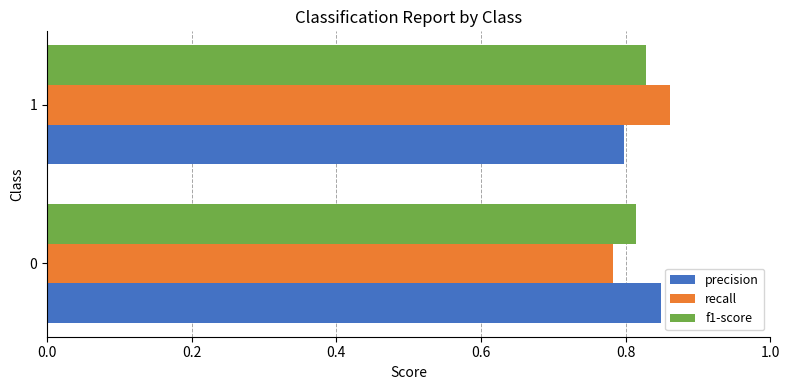

What is the sum of the f1-score values at 0 and 1?

1.6